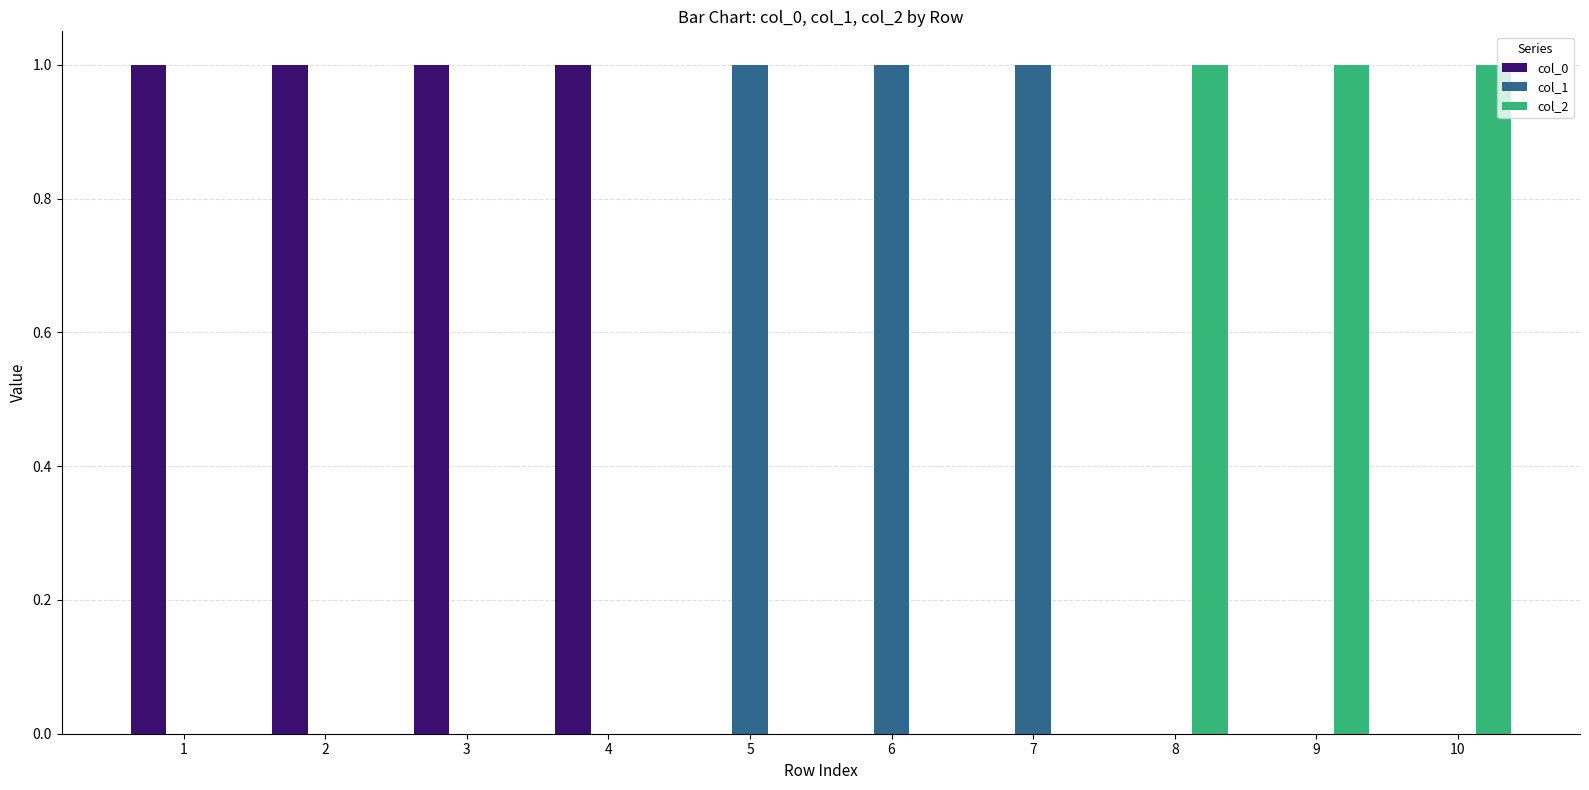

Reading left to right, extract all data points from this chart.

col_0: 1	1	1	1	0	0	0	0	0	0
col_1: 0	0	0	0	1	1	1	0	0	0
col_2: 0	0	0	0	0	0	0	1	1	1